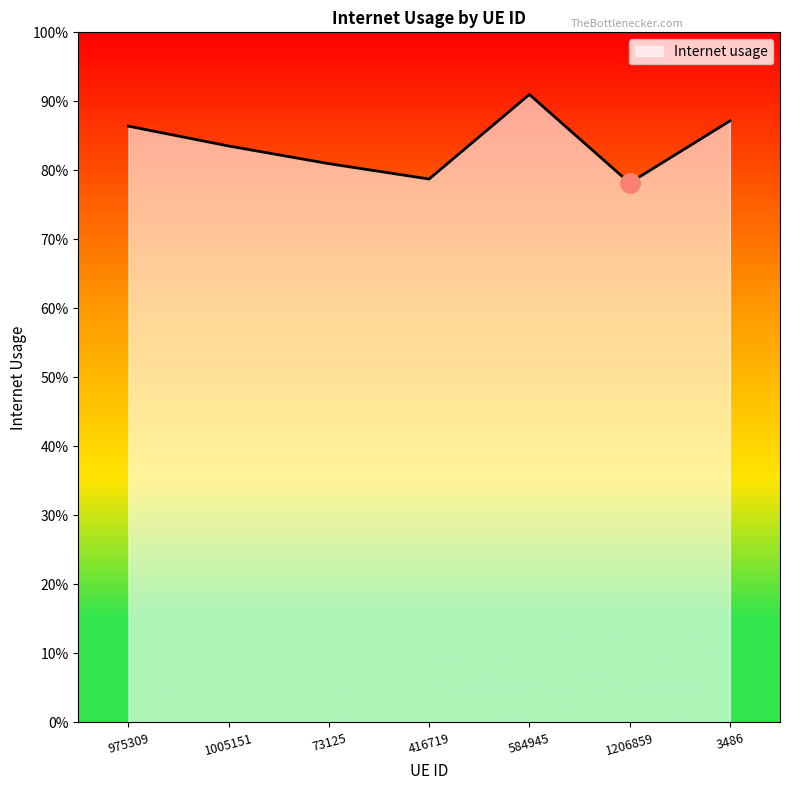

Where is the first local maximum?

584945